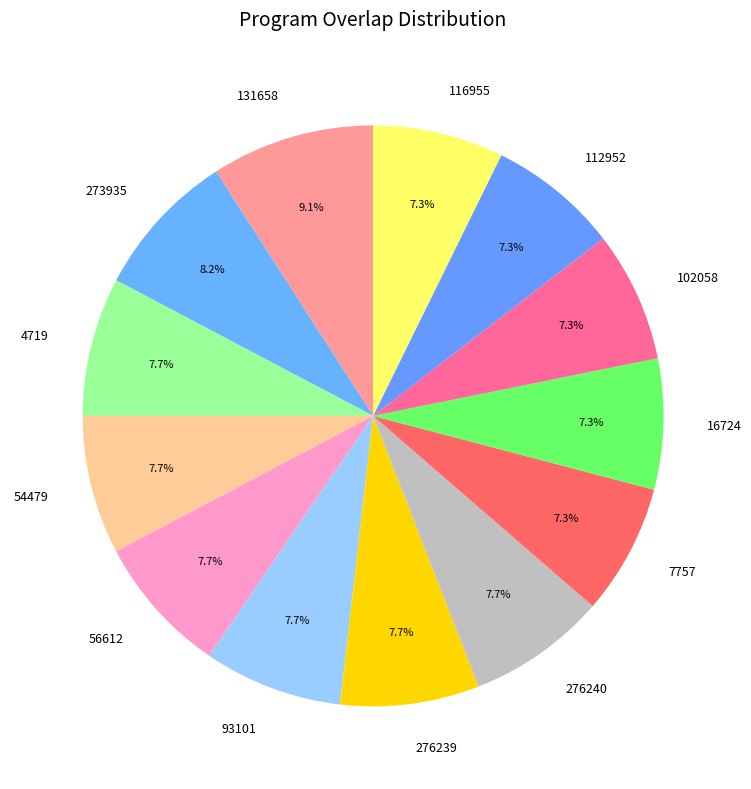

Is the sum of 112952 and 276239 greater than half?

No